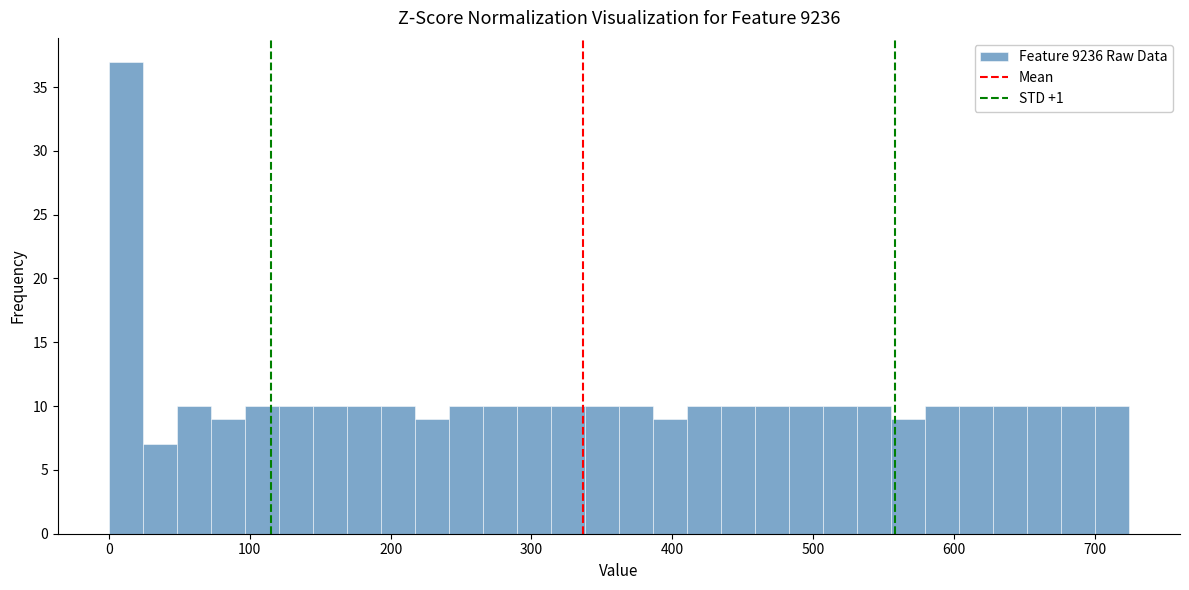

Around what value on the x-axis is the tallest bar? Give the approximate position of its centre, as read against the axis.

10